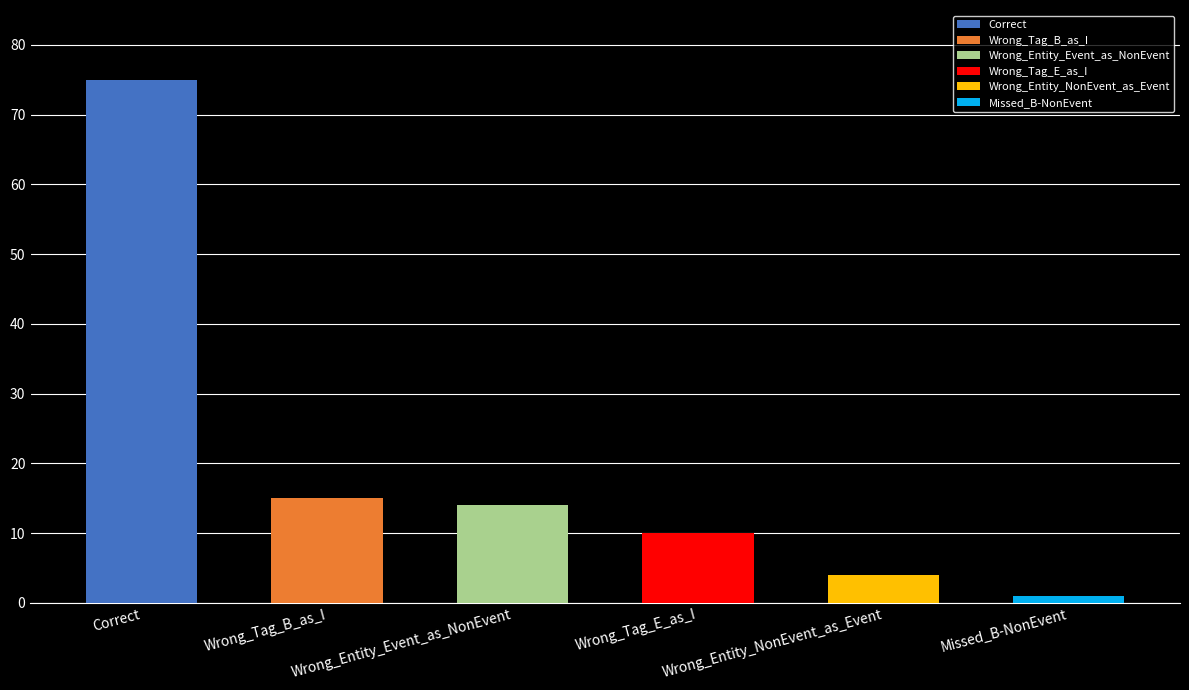

What is the value of the 5th bar from the left?

4